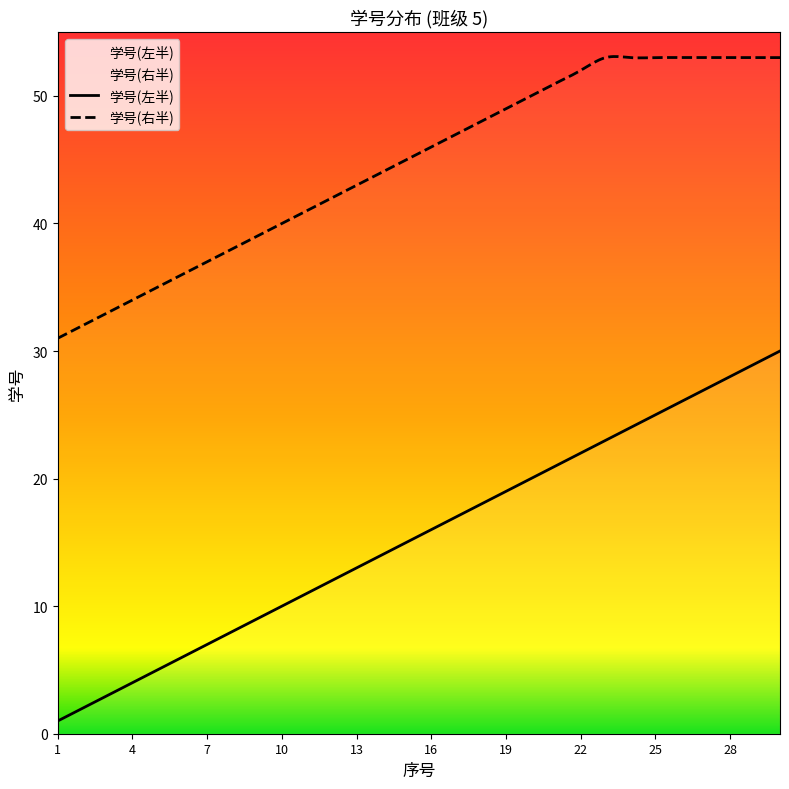

Reading left to right, extract all data points from this chart.

学号(左半): 1=1	2=2	3=3	4=4	5=5	6=6	7=7	8=8	9=9	10=10	11=11	12=12	13=13	14=14	15=15	16=16	17=17	18=18	19=19	20=20	21=21	22=22	23=23	24=24	25=25	26=26	27=27	28=28	29=29	30=30
学号(右半): 1=31	2=32	3=33	4=34	5=35	6=36	7=37	8=38	9=39	10=40	11=41	12=42	13=43	14=44	15=45	16=46	17=47	18=48	19=49	20=50	21=51	22=52	23=53	24=53	25=53	26=53	27=53	28=53	29=53	30=53